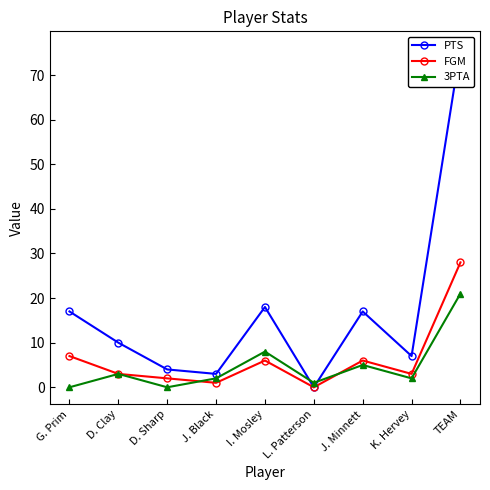

True or false: FGM and PTS intersect in this chart.

False